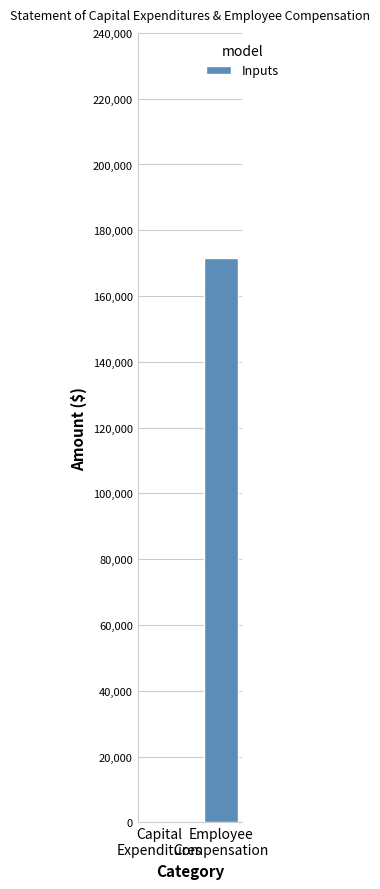

Are the bars grouped side by side (vs. stacked)?

No